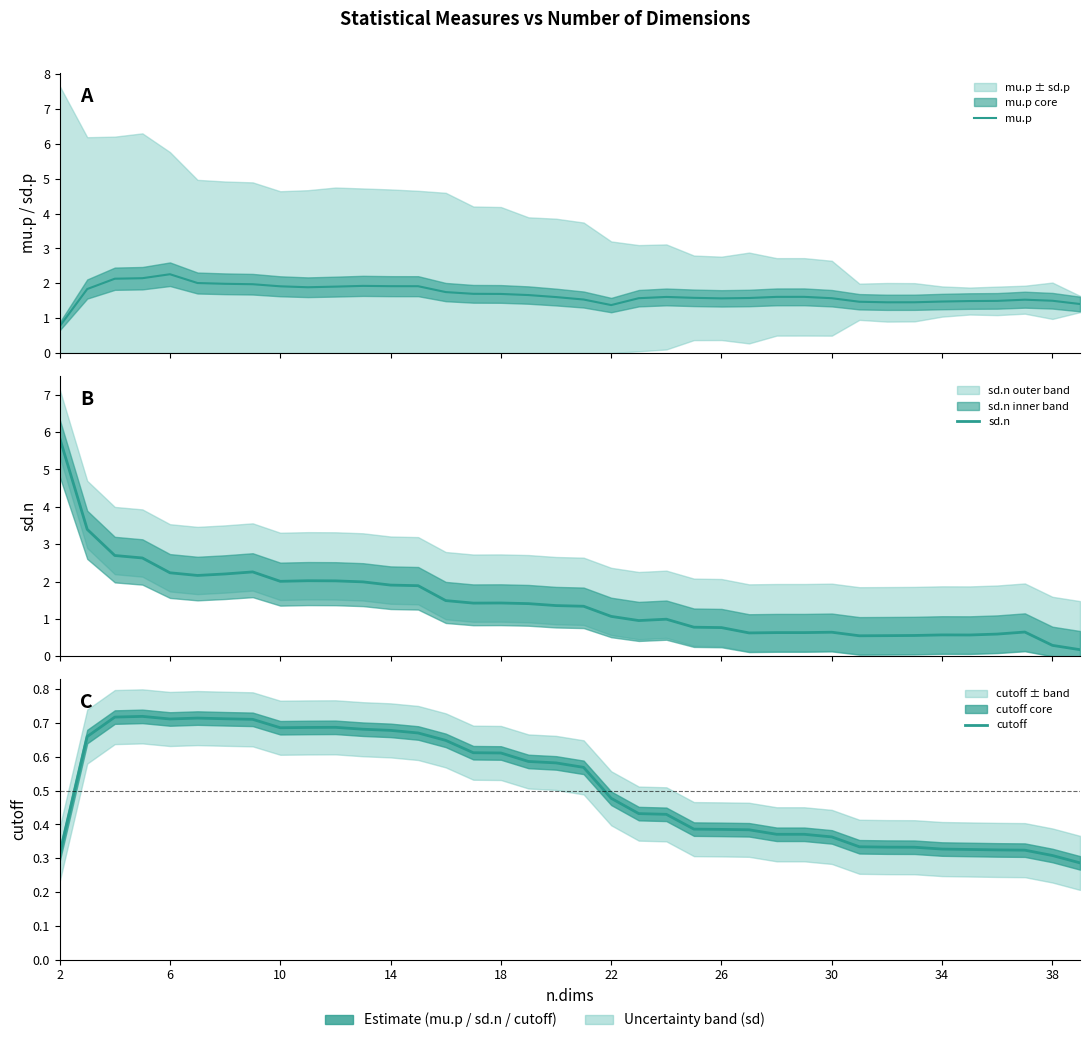

What is the greatest value displayed?

5.8